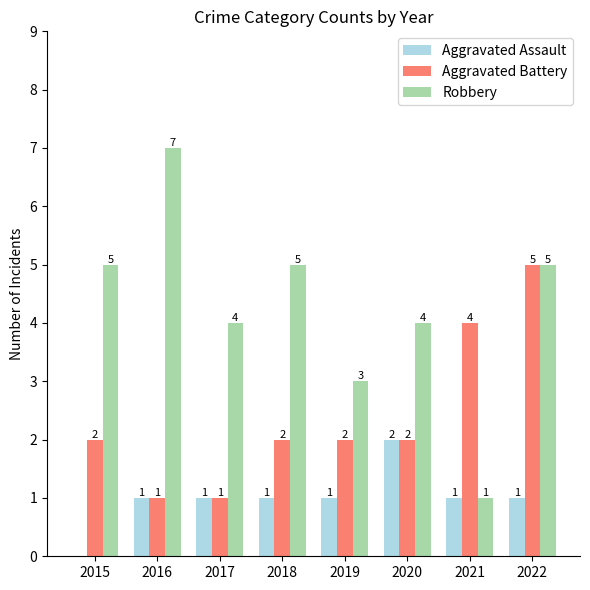

Reading right to left, what are all the values shown in this chart?

Aggravated Assault: 1	1	2	1	1	1	1	0
Aggravated Battery: 5	4	2	2	2	1	1	2
Robbery: 5	1	4	3	5	4	7	5